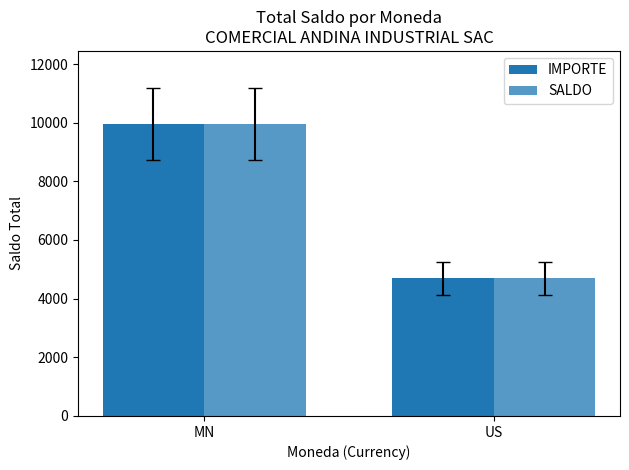

At which category is the sum across all series the highest?

MN